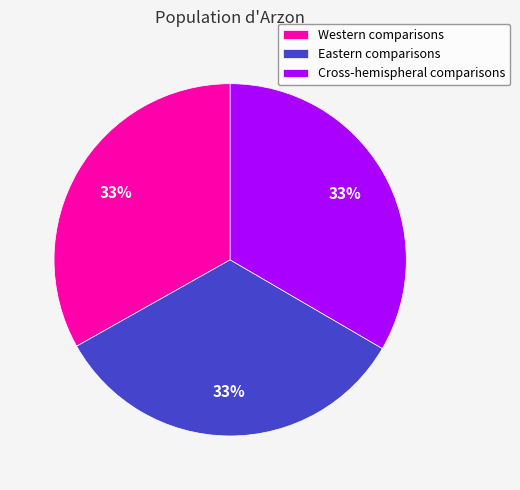

Is it true that Cross-hemispheral comparisons is 46% of the pie?

False